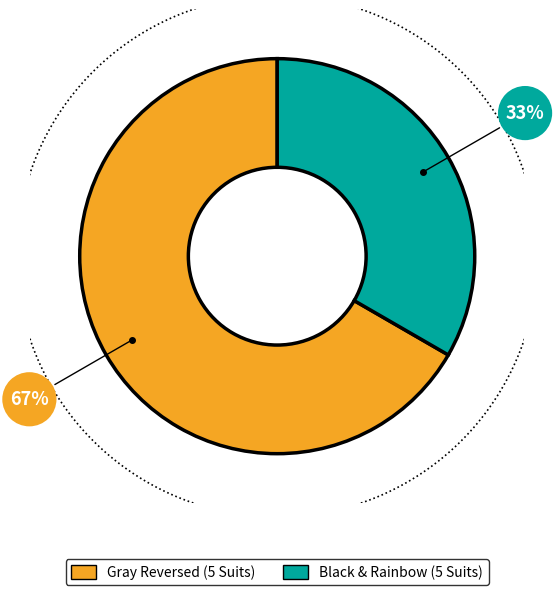

True or false: Black & Rainbow (5 Suits) accounts for 21% of the total.

False